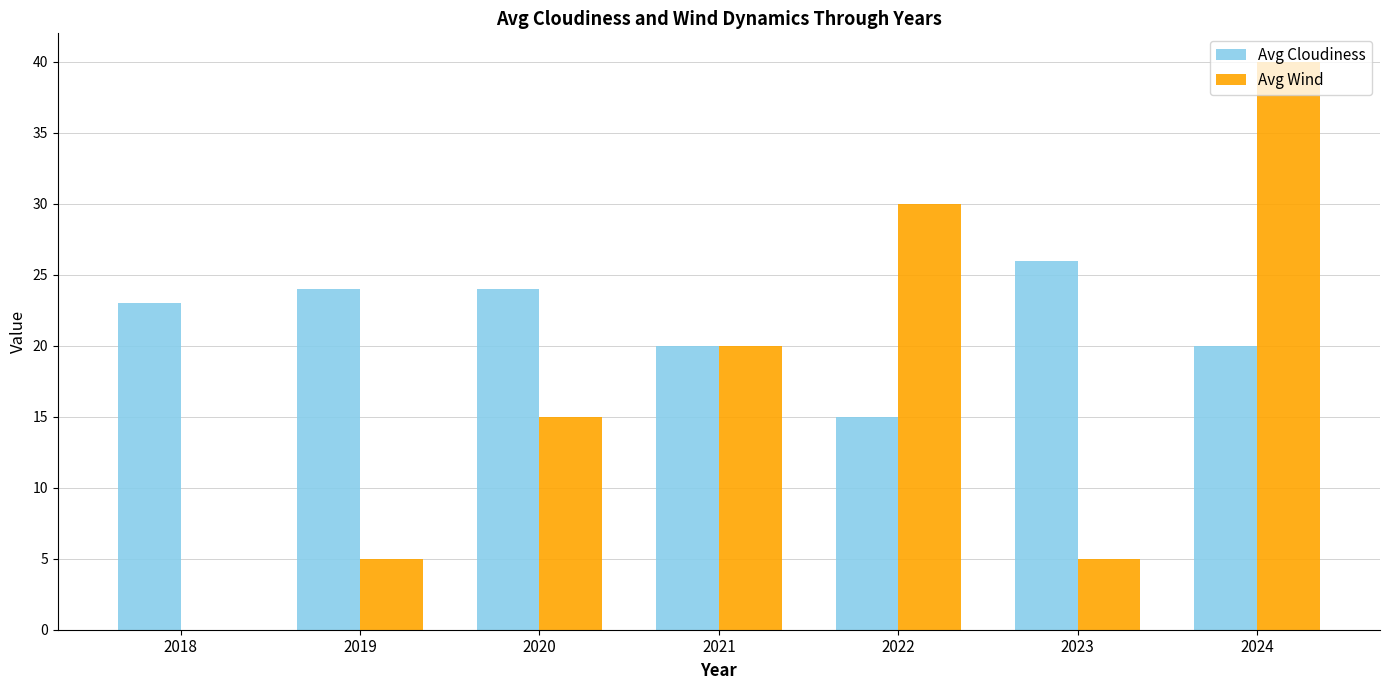

Is it true that Avg Cloudiness equals 24 at 2020?

True